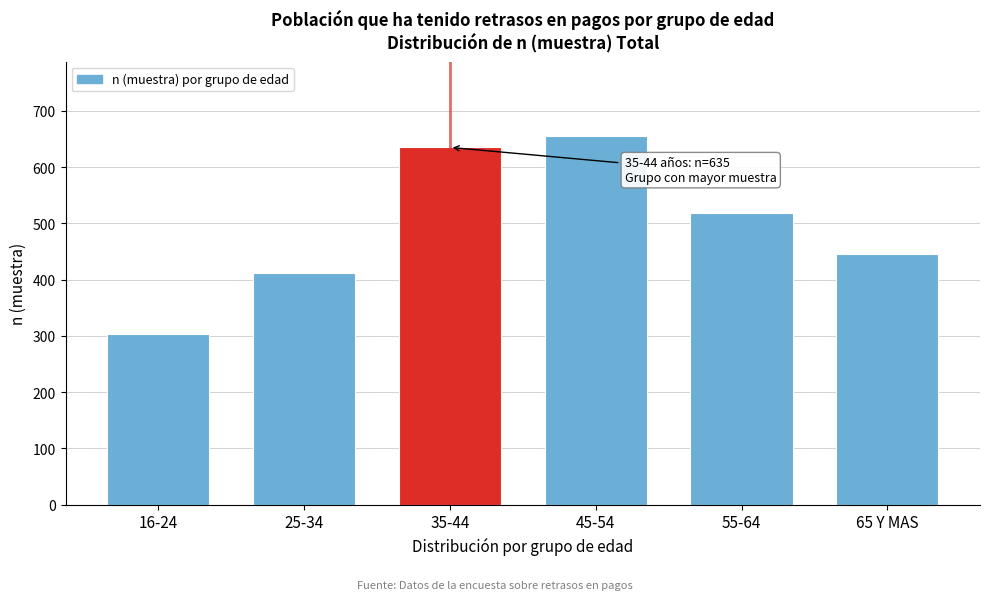

Reading left to right, transcribe all the data shown in this chart.

16-24=303	25-34=411	35-44=635	45-54=656	55-64=519	65 Y MAS=446